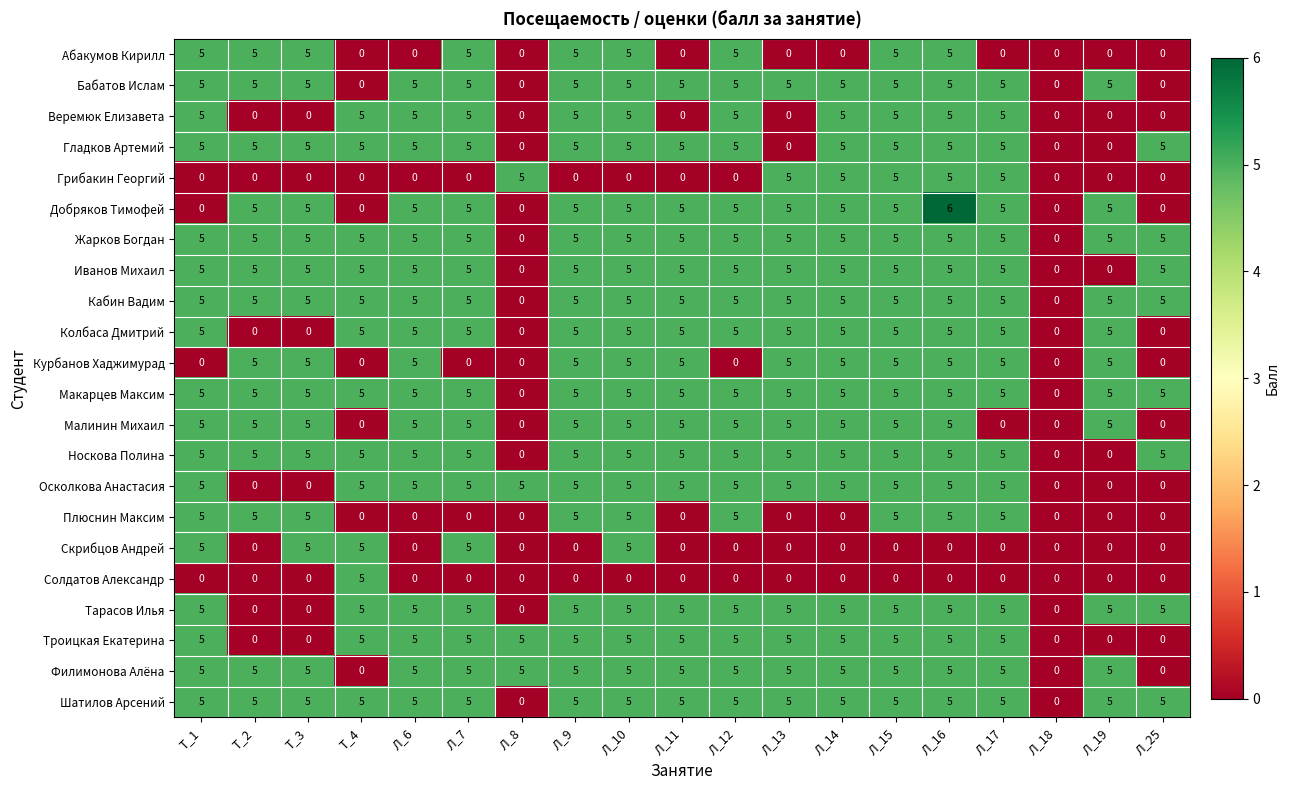

What is the approximate value of Колбаса Дмитрий at Л_14?

5